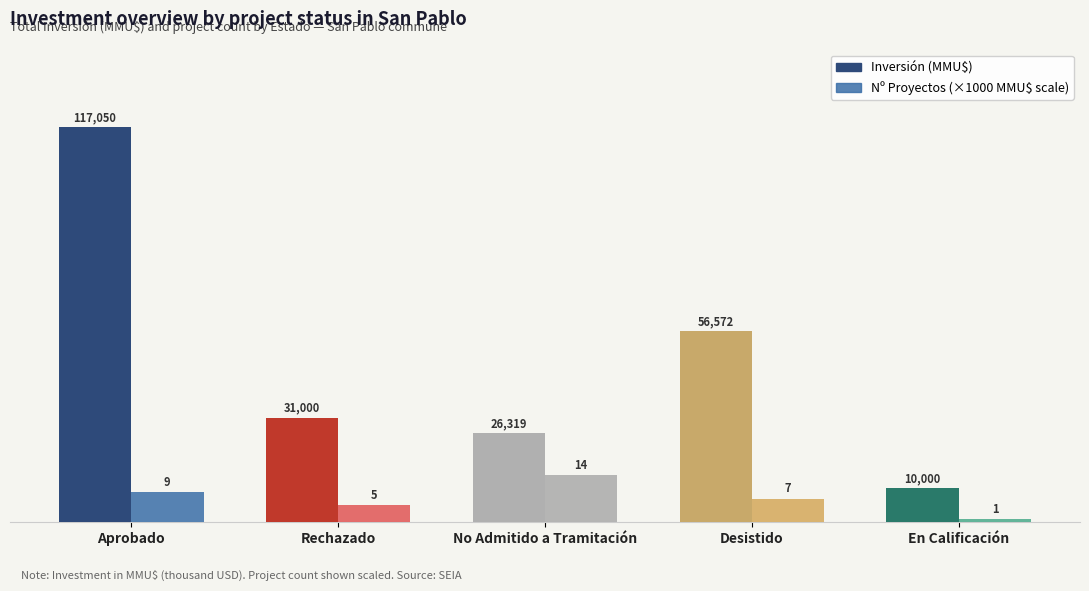

What is the spread (max minus min) of values at No Admitido a Tramitación?

12319